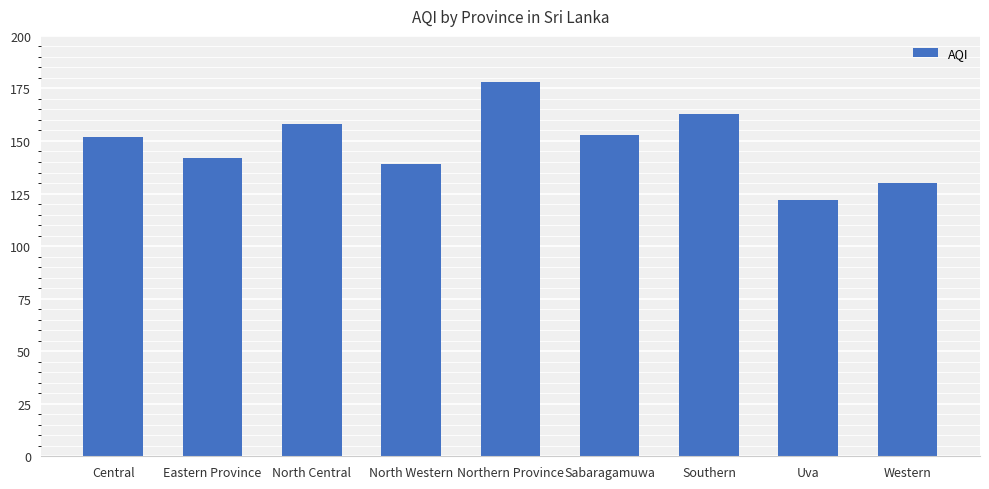

Which category has the highest value across all series?

Northern Province